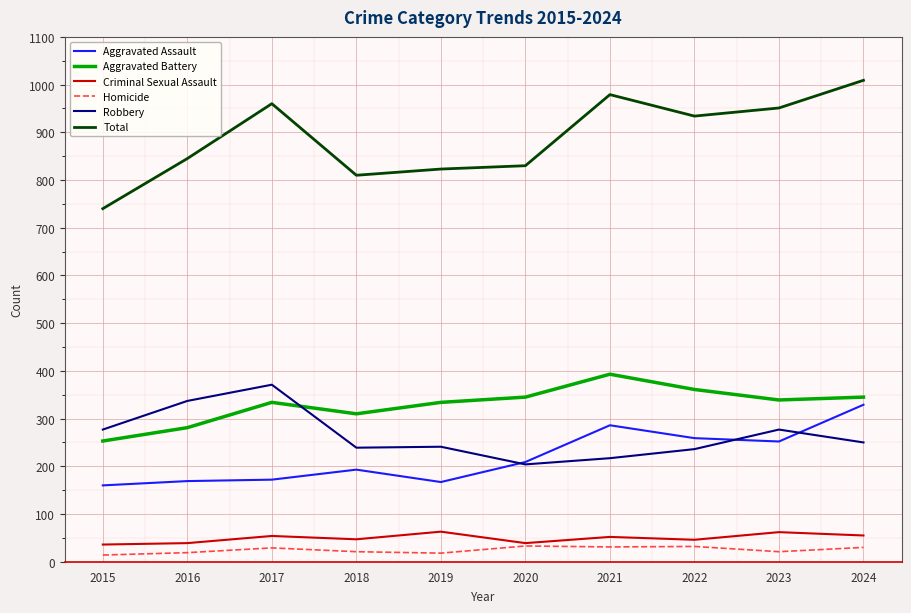

Is the value of Aggravated Assault at 2016 greater than the value of Total at 2015?

No